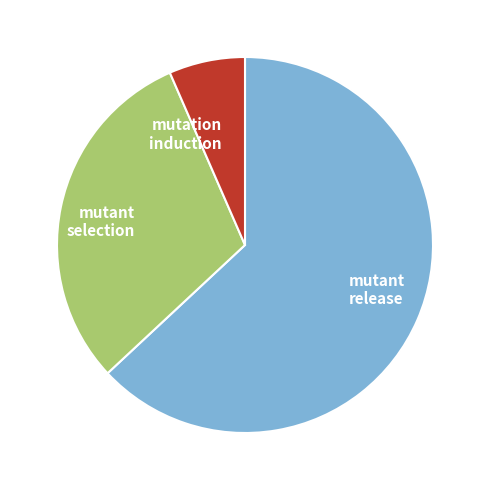

Is there a majority slice in this chart?

Yes